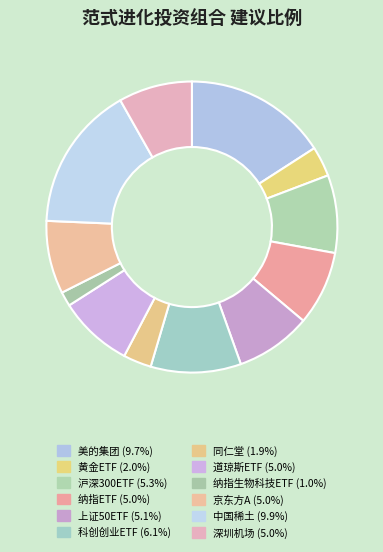

Is there a majority slice in this chart?

No